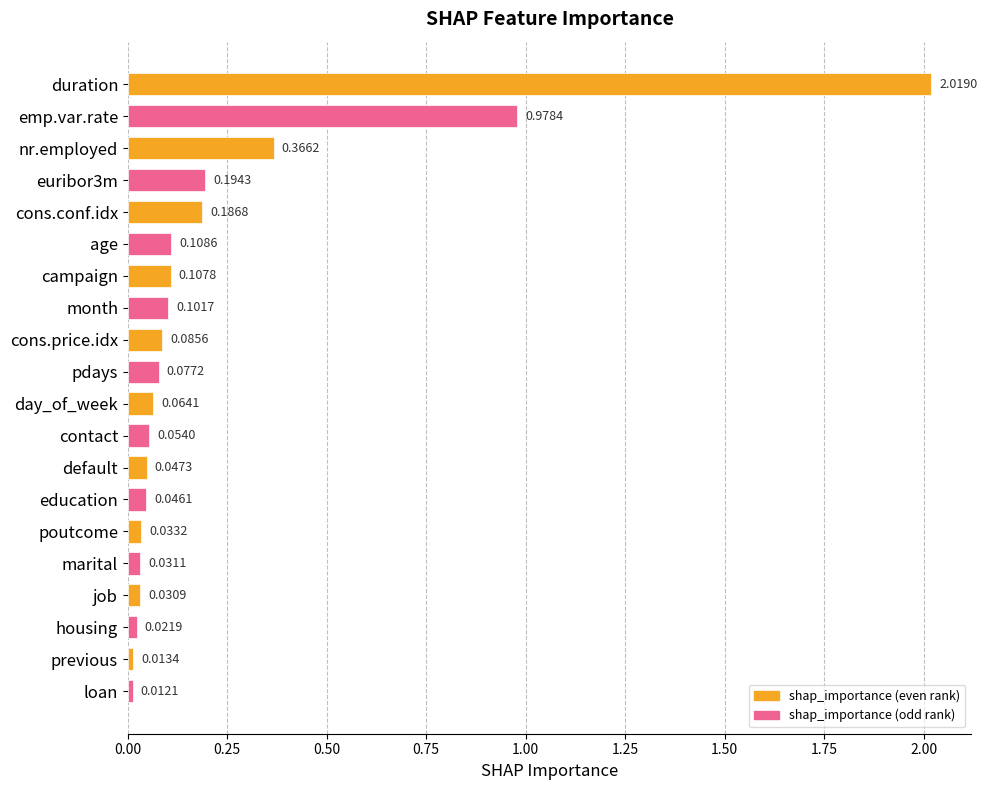

What is the label of the 13th bar from the top?

default